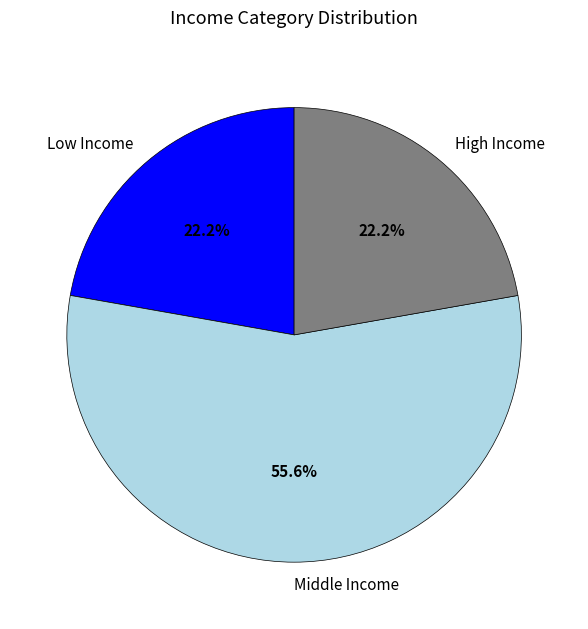

Which slice is the largest?

Middle Income